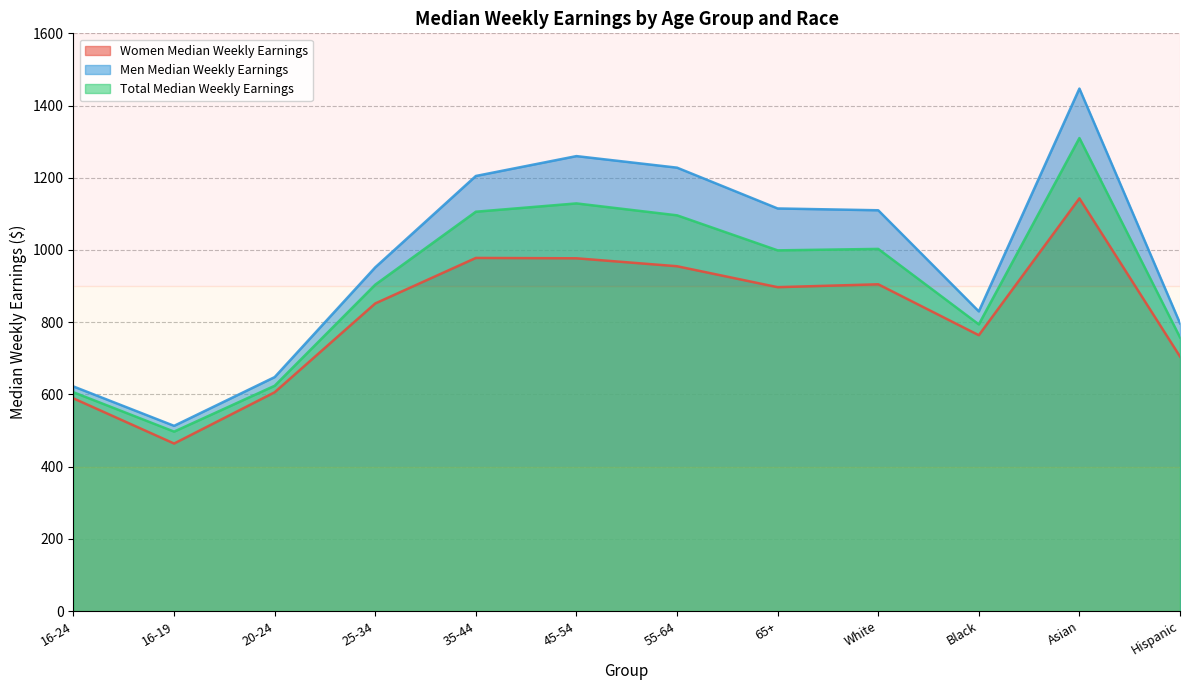

At which category is the sum across all series the highest?

Asian